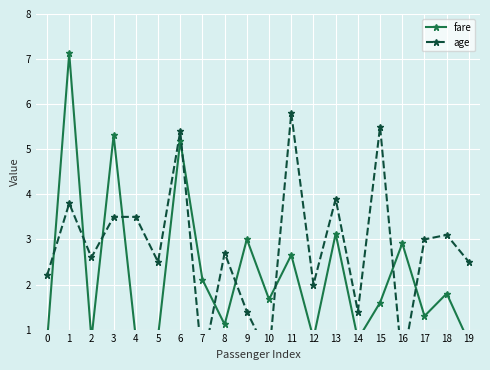

List the series in order of their peak value, highest first.

fare, age